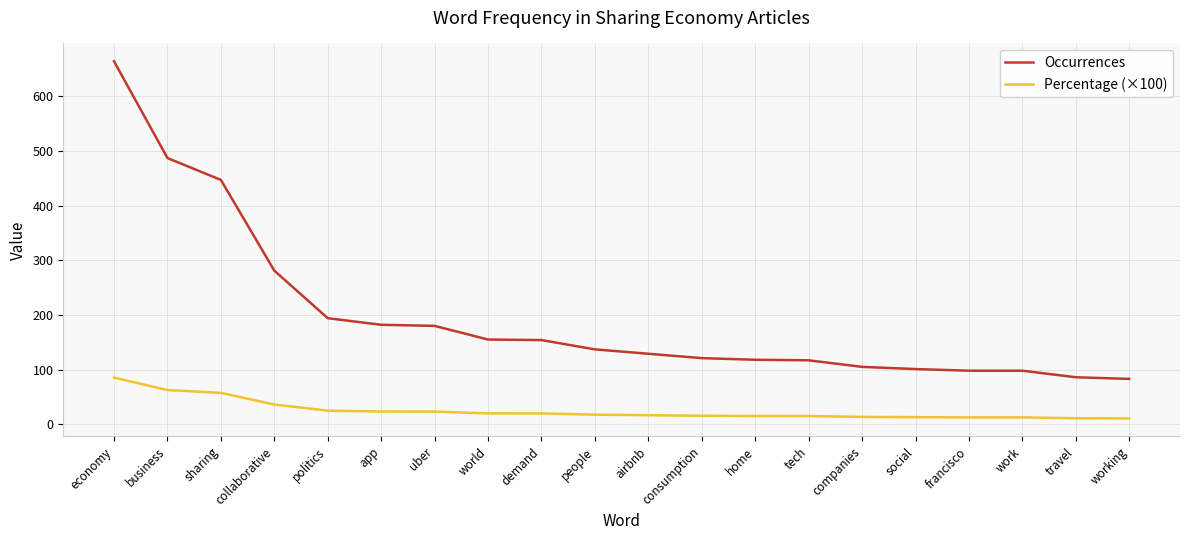

What is the sum of the Occurrences values at app and companies?

287.0